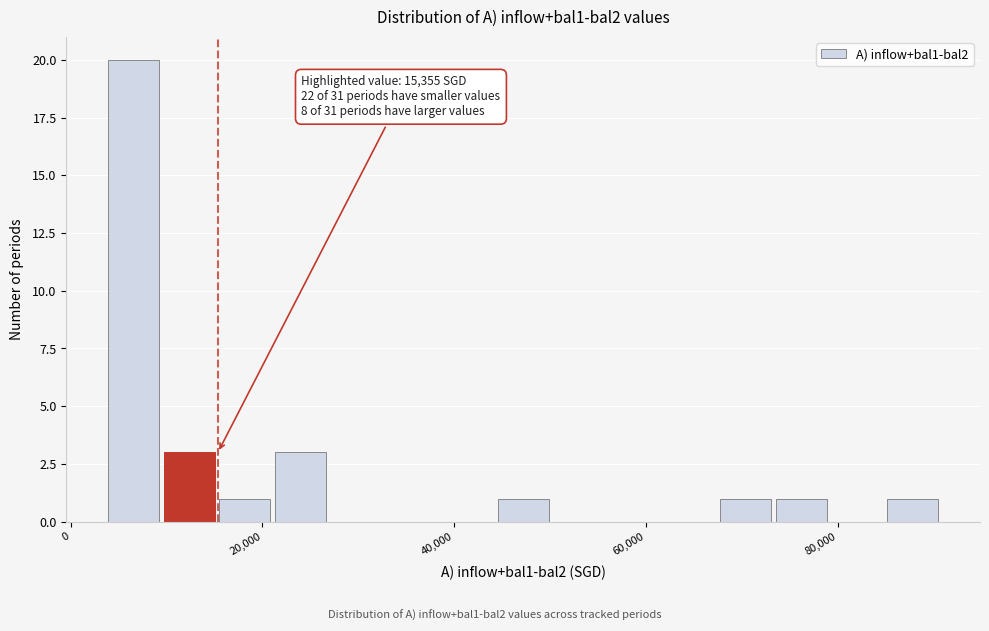

Around what value on the x-axis is the tallest bar? Give the approximate position of its centre, as read against the axis.

6000